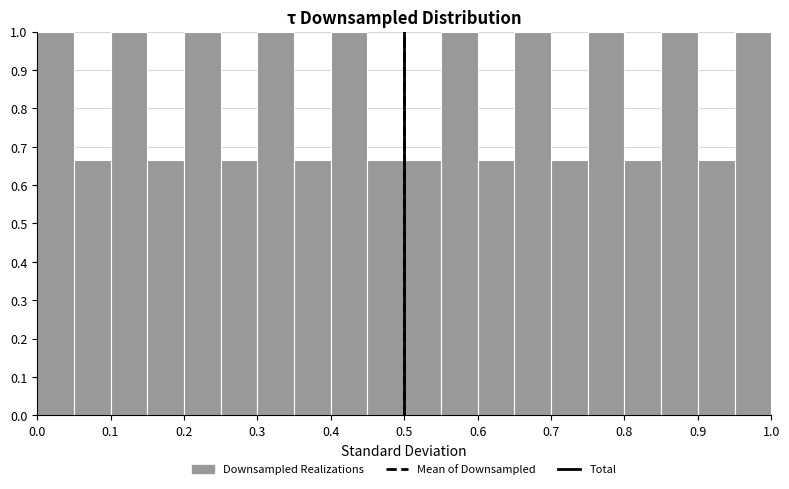

Reading left to right, list every bar in this chart as the range it spans on the x-axis followed by its height. The values are not printed on the chart, so give them approximately, as read against the axis.

0.00 to 0.05: 1.00
0.05 to 0.10: 0.67
0.10 to 0.15: 1.00
0.15 to 0.20: 0.67
0.20 to 0.25: 1.00
0.25 to 0.30: 0.67
0.30 to 0.35: 1.00
0.35 to 0.40: 0.67
0.40 to 0.45: 1.00
0.45 to 0.50: 0.67
0.50 to 0.55: 0.67
0.55 to 0.60: 1.00
0.60 to 0.65: 0.67
0.65 to 0.70: 1.00
0.70 to 0.75: 0.67
0.75 to 0.80: 1.00
0.80 to 0.85: 0.67
0.85 to 0.90: 1.00
0.90 to 0.95: 0.67
0.95 to 1.00: 1.00